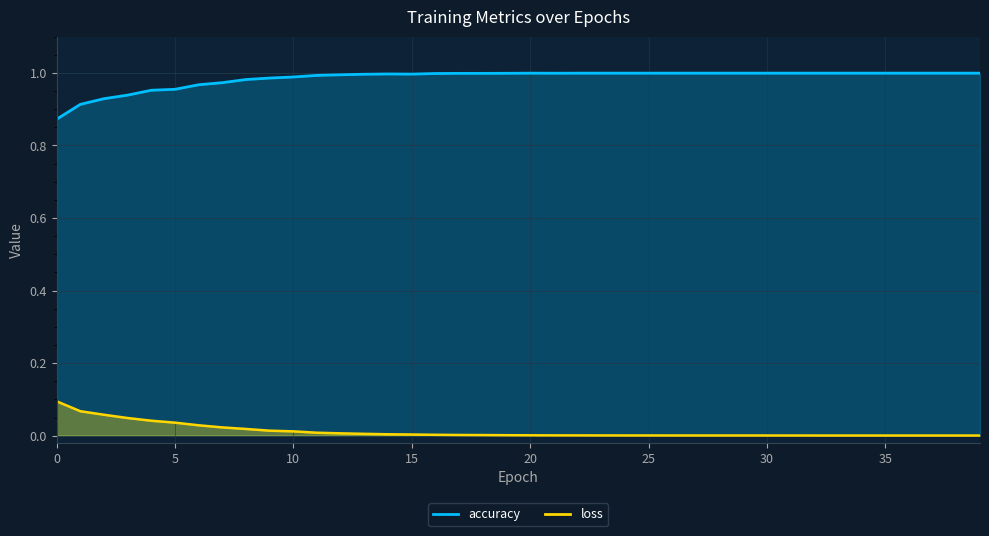

True or false: loss and accuracy intersect in this chart.

False